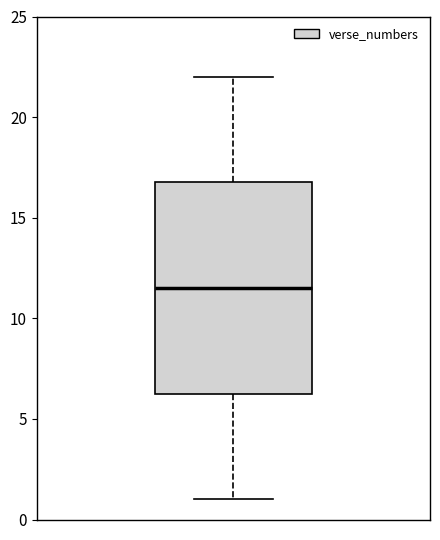

Transcribe this box plot: give where the median line is, the range the box spans, and where the two whiskers end, as read against the y-axis. The values are not printed on the chart, so give them approximately, as read against the axis.

median 11.5, box 6.5 to 17.0, whiskers 1.0 to 22.0